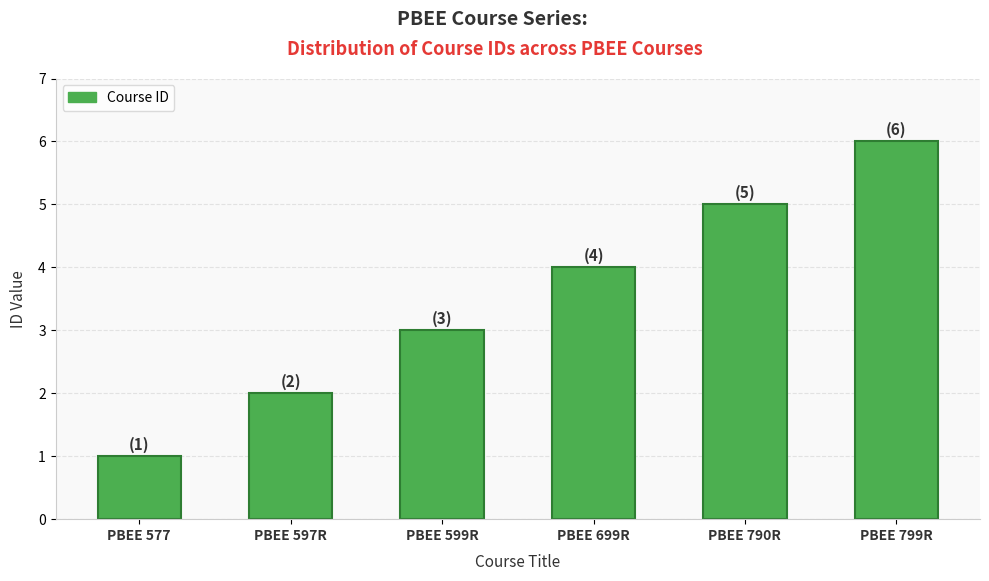

Approximately how many times larger is the value at PBEE 599R compared to PBEE 799R?

0.5